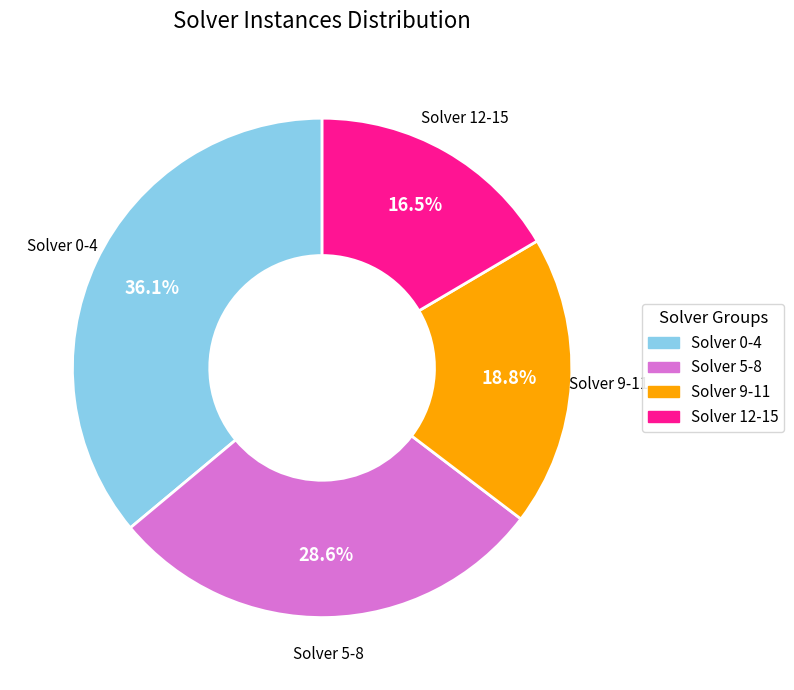

To the nearest percent, what is the average slice percentage?

25%